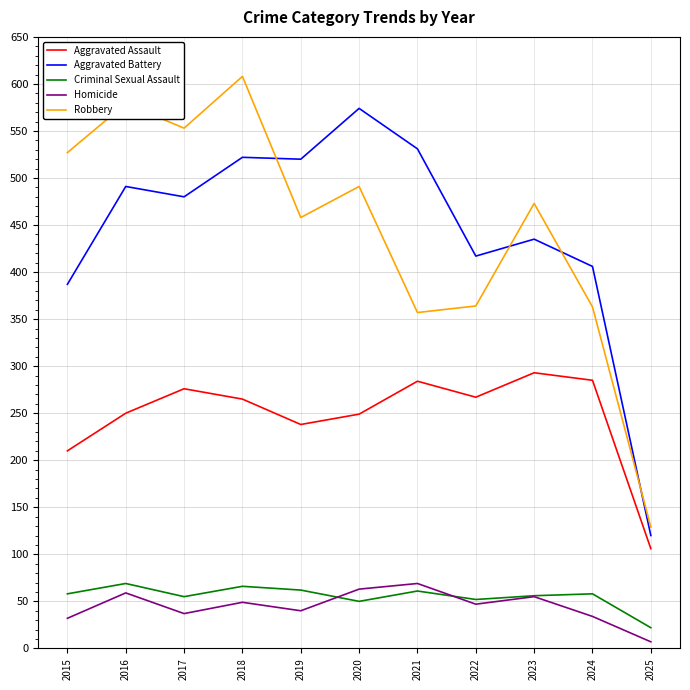

True or false: Homicide has a value of 63 at 2020.

True